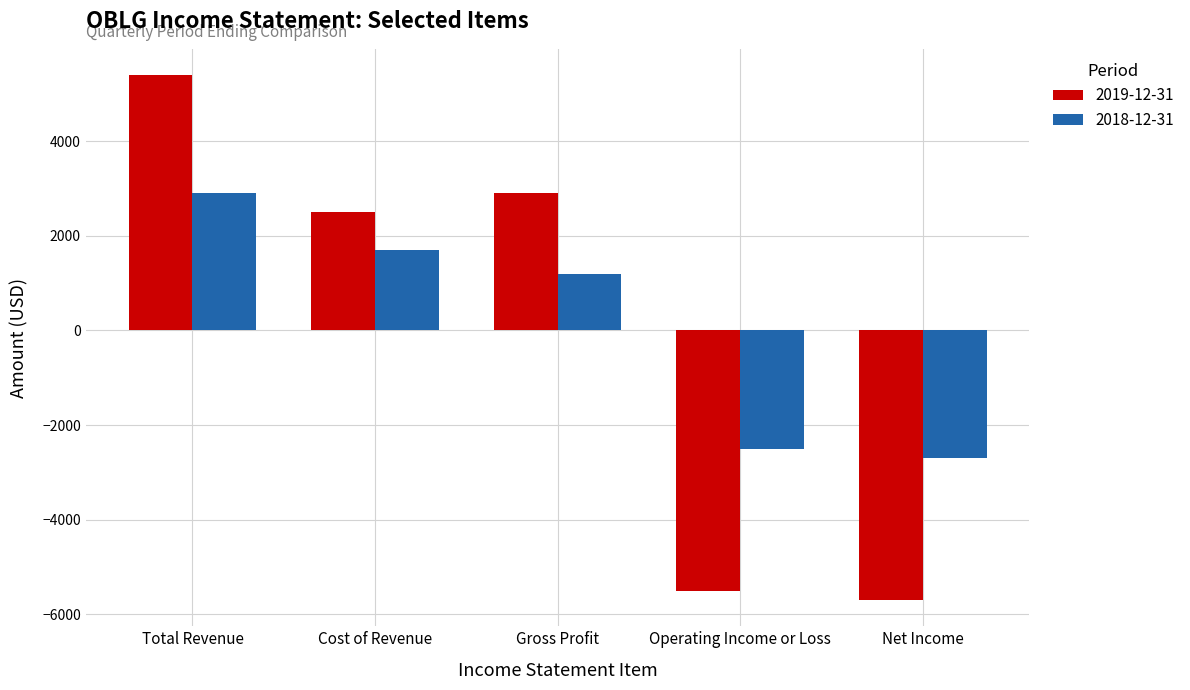

How many bars are there in total?

10